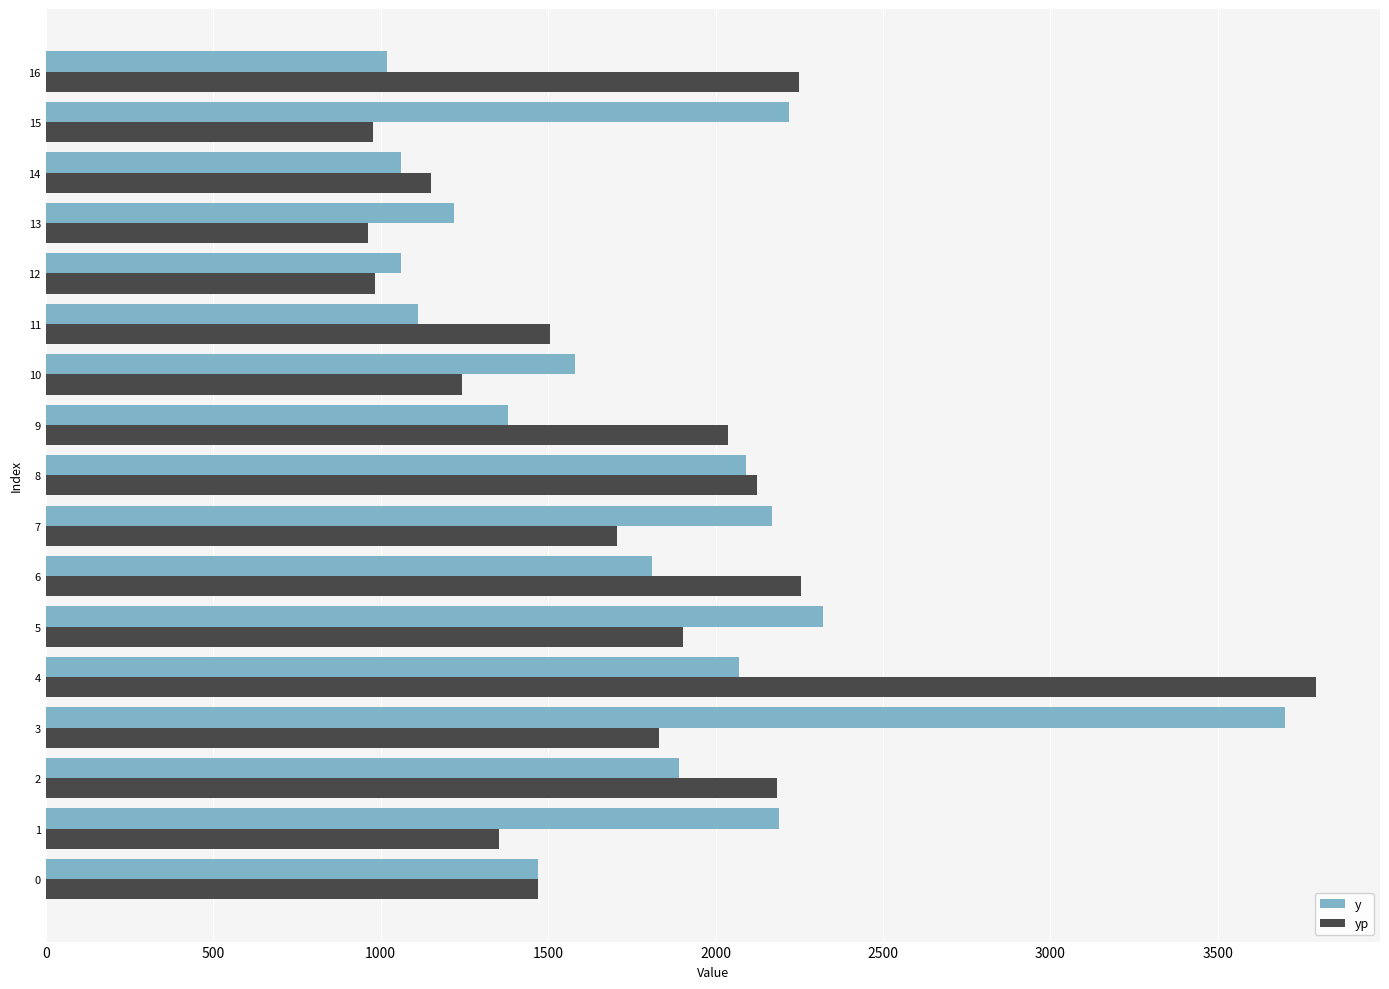

The y series shows 327.8 at 16. True or false?

False